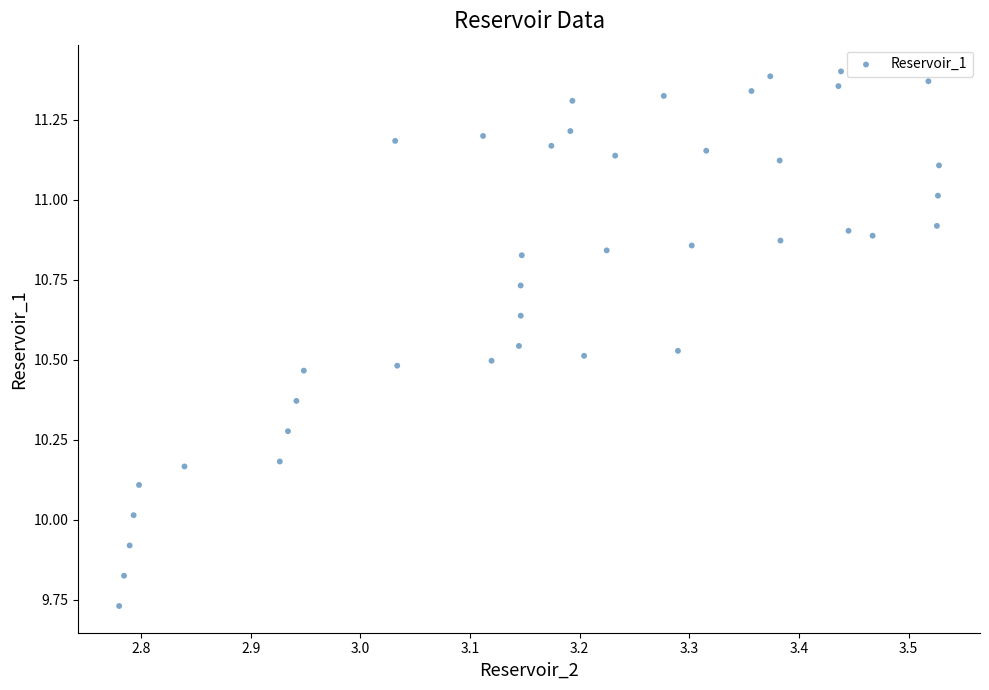

What is the range of Y values (max minus min)?

1.7